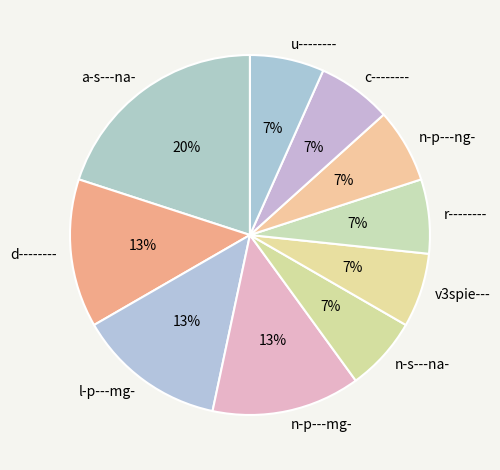

Which category has the biggest portion of the pie?

a-s---na-